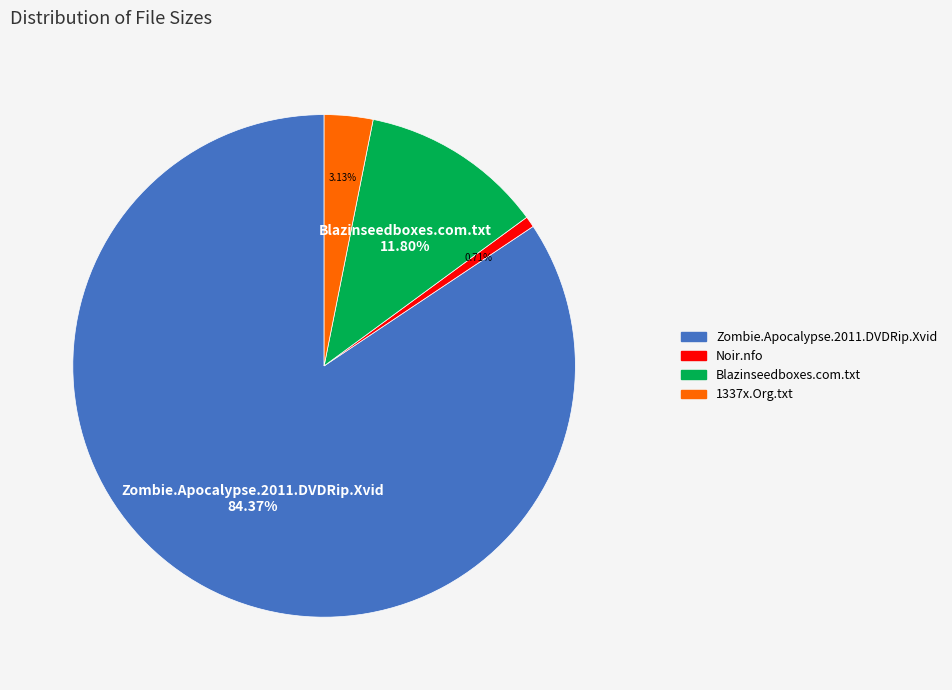

Does Zombie.Apocalypse.2011.DVDRip.Xvid account for over 50% of the chart?

Yes